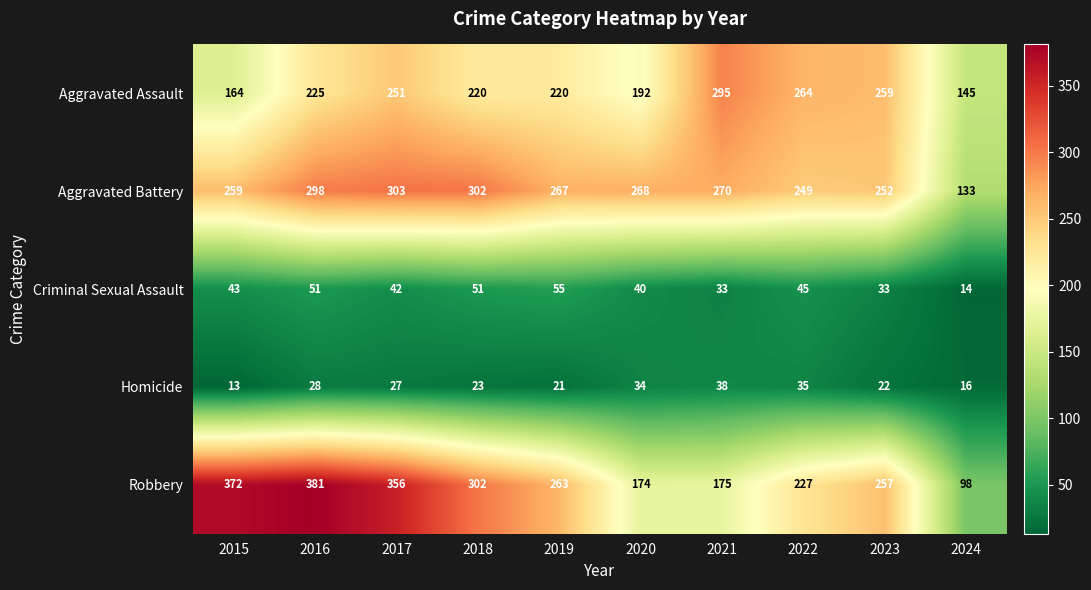

What is the difference between the Robbery values at 2018 and 2021?

127